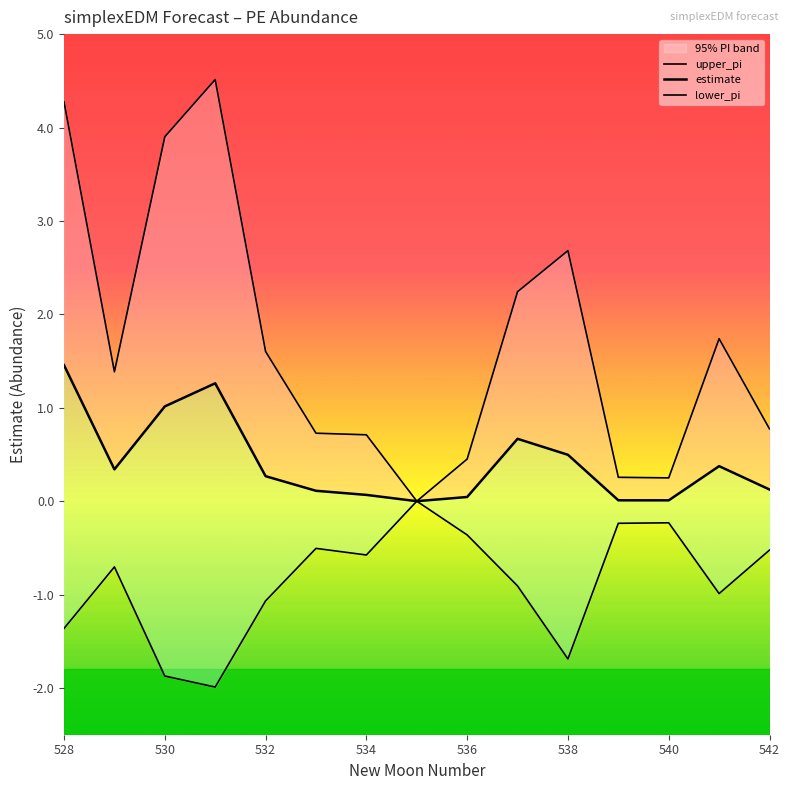

Reading left to right, extract all data points from this chart.

upper_pi: 4.3	1.4	3.9	4.5	1.6	0.7	0.7	0.0	0.5	2.2	2.7	0.3	0.2	1.7	0.8
estimate: 1.5	0.3	1.0	1.3	0.3	0.1	0.1	0.0	0.0	0.7	0.5	0.0	0.0	0.4	0.1
lower_pi: -1.4	-0.7	-1.9	-2.0	-1.1	-0.5	-0.6	0.0	-0.4	-0.9	-1.7	-0.2	-0.2	-1.0	-0.5